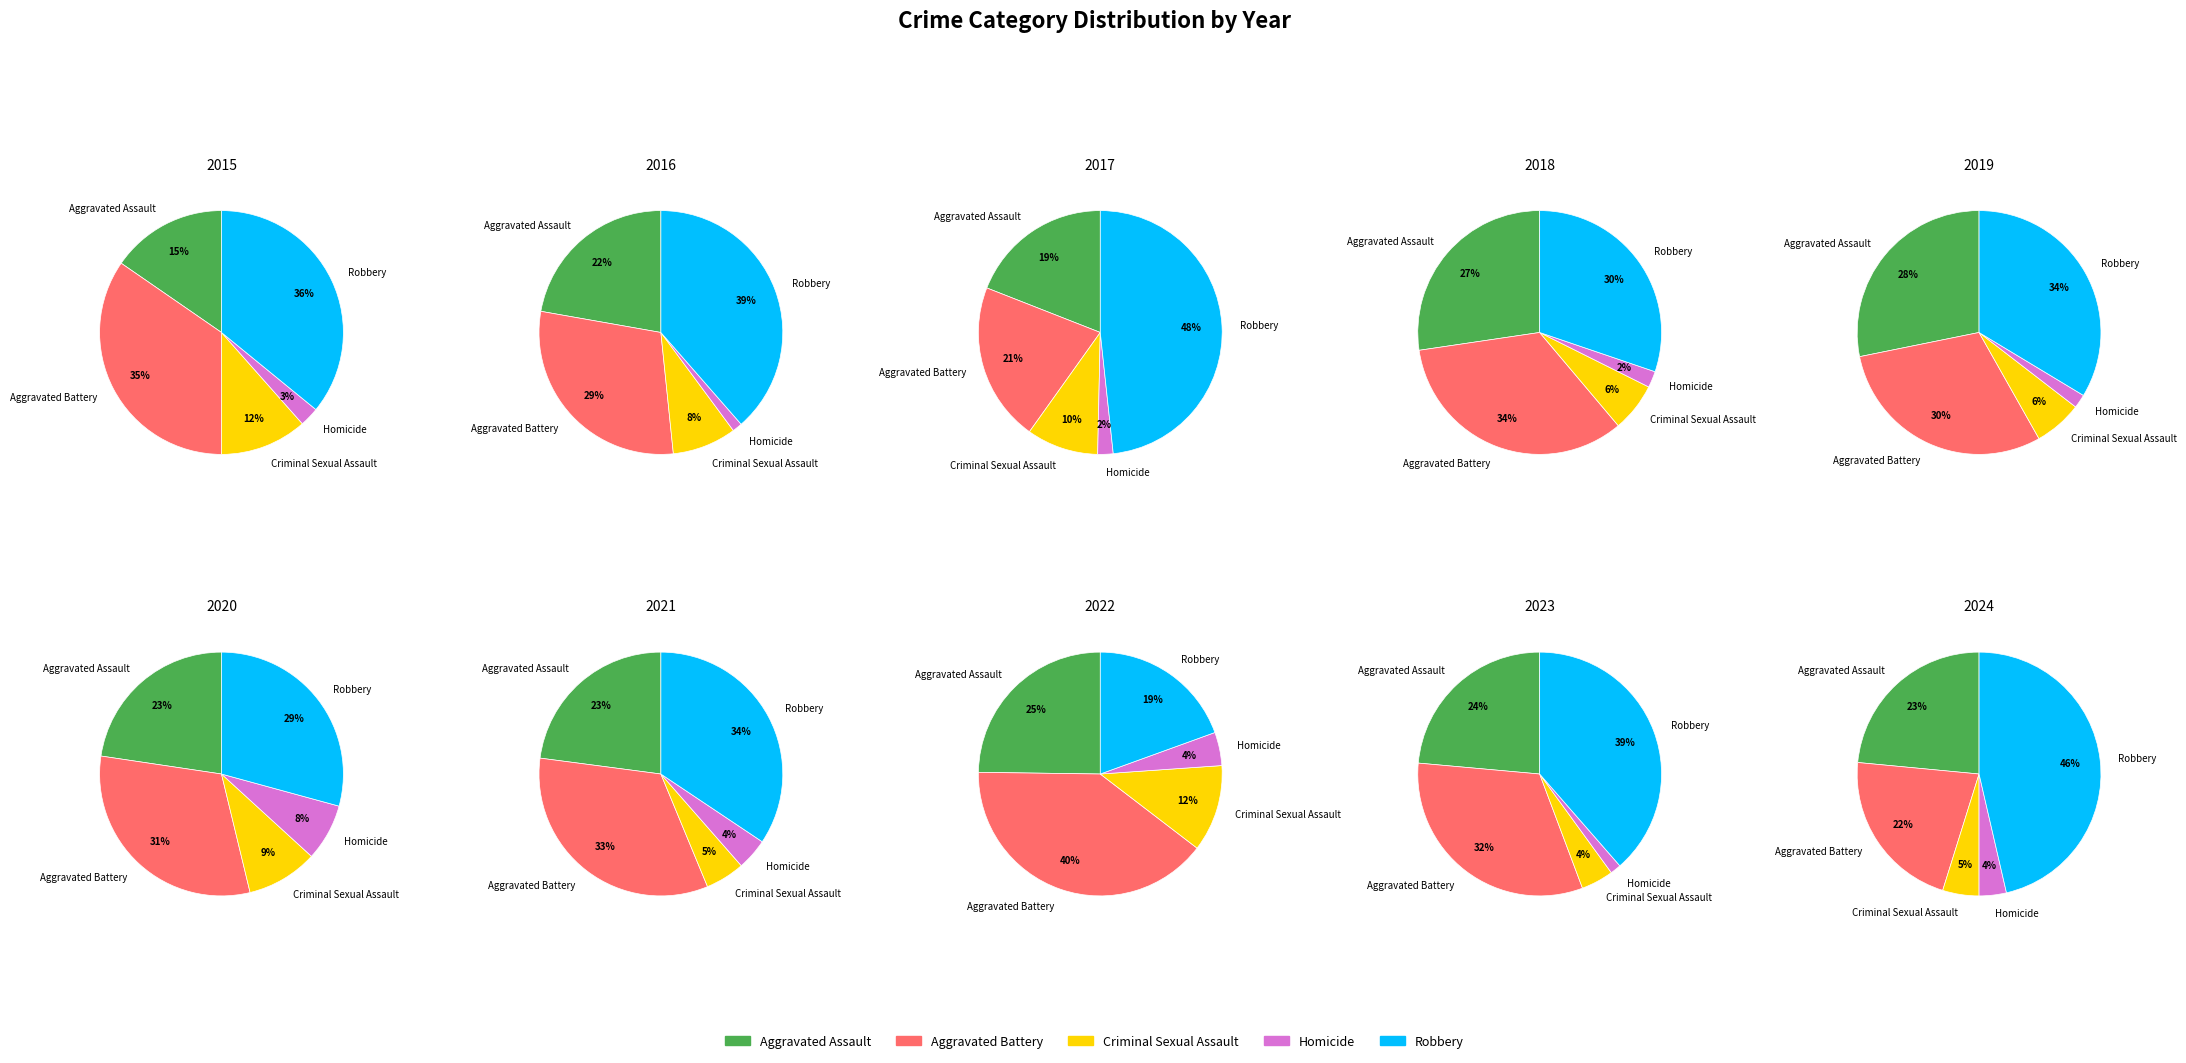

True or false: 1 accounts for 18% of the total.

False